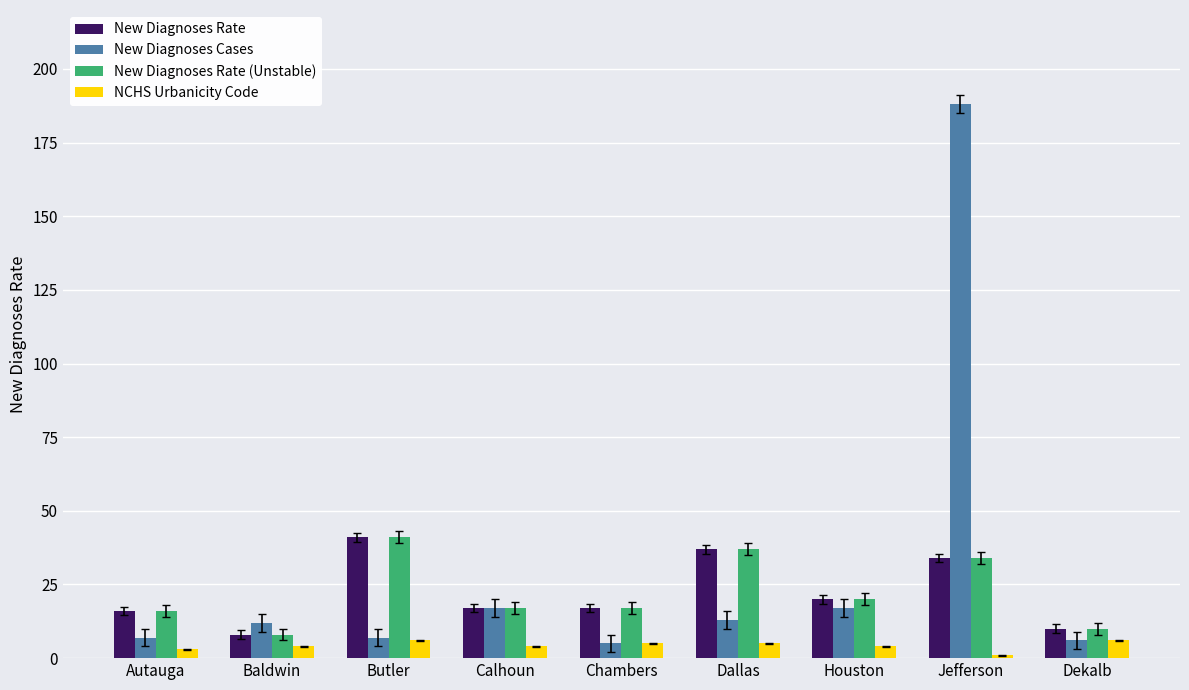

What is the label of the 9th bar from the right?

Autauga